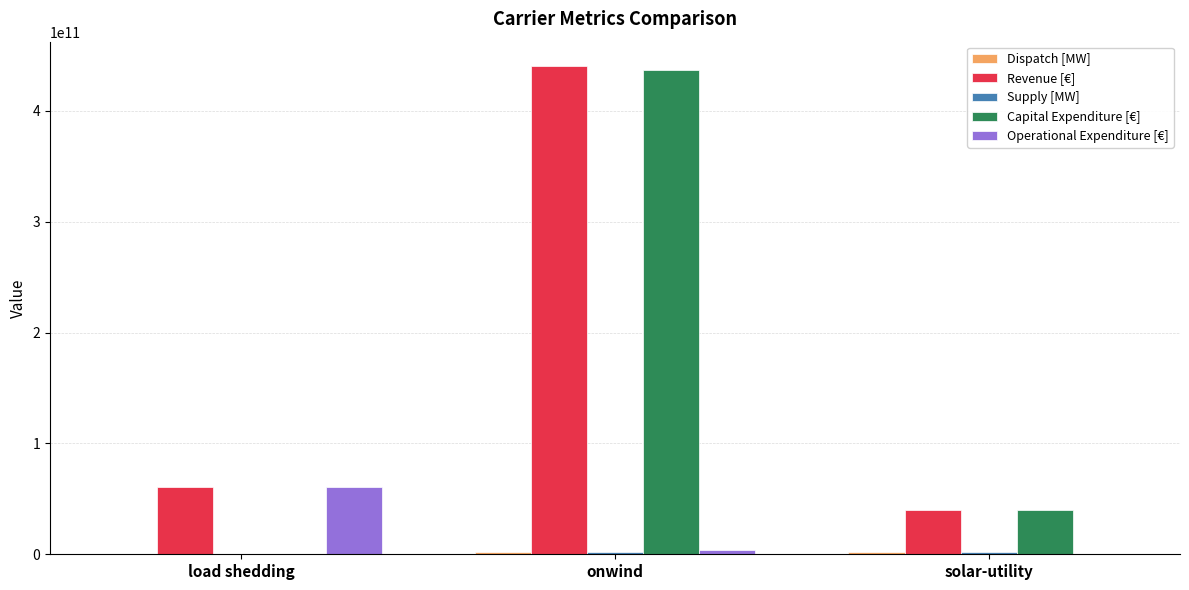

What is the greatest value displayed?

440348605859.5